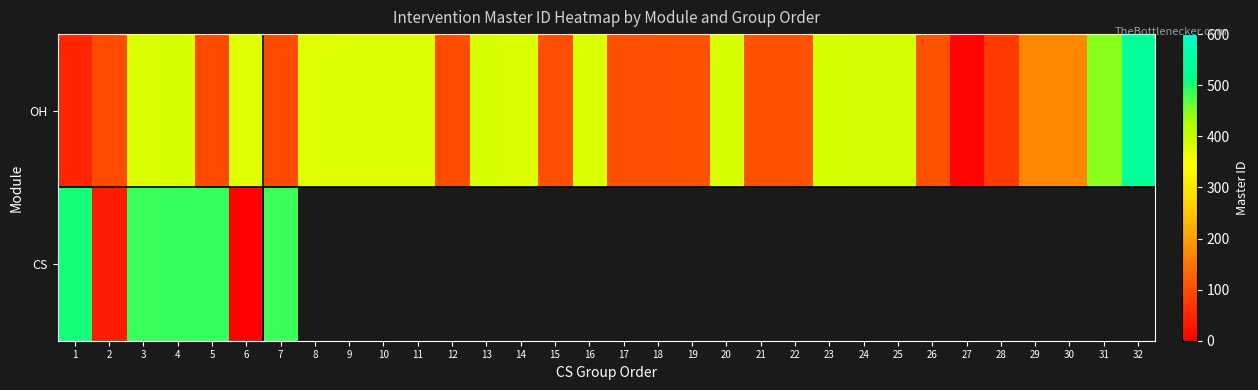

What is the maximum value shown in the chart?

534.0